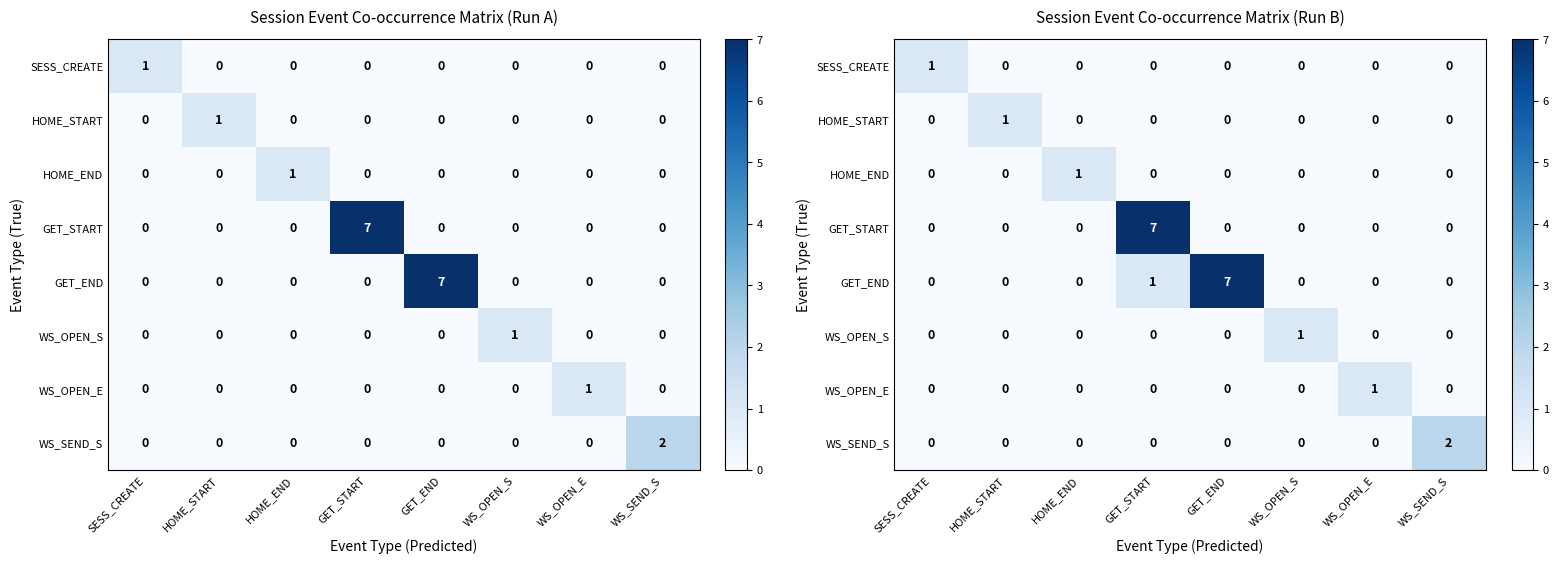

Is it true that WS_SEND_S equals 1 at HOME_START?

False